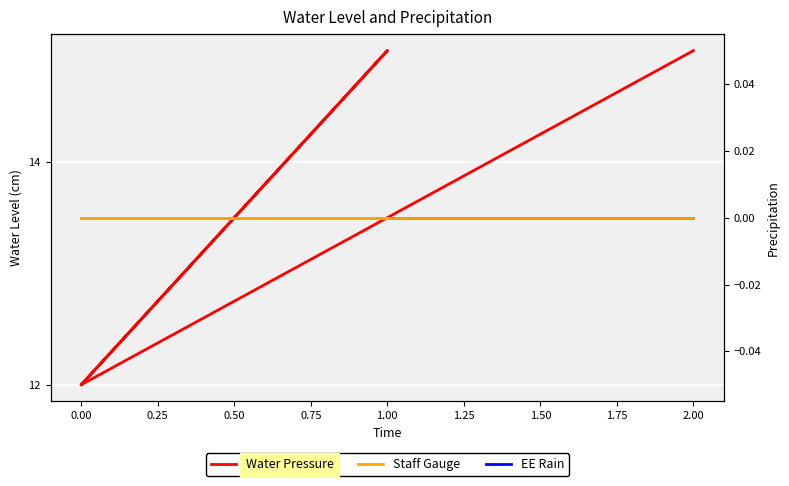

How many distinct data groups are displayed?

3